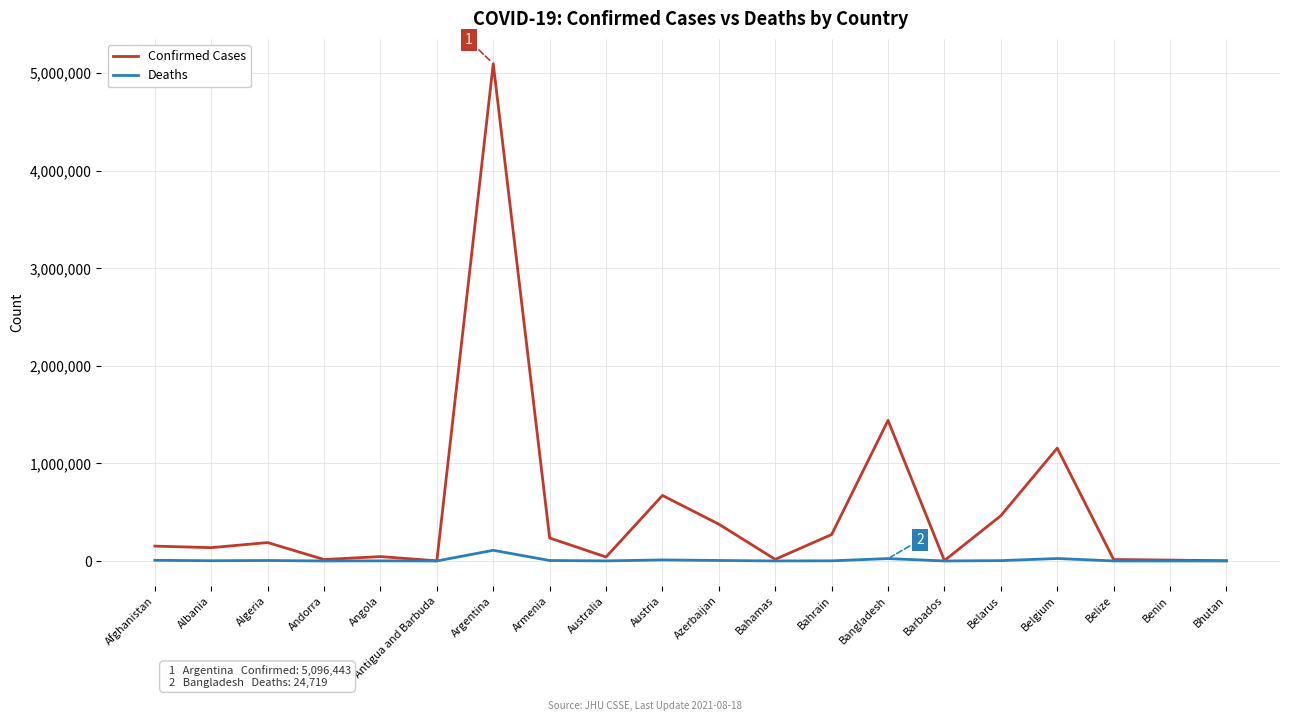

Rank the series by their average value, from lowest to highest.

Deaths, Confirmed Cases